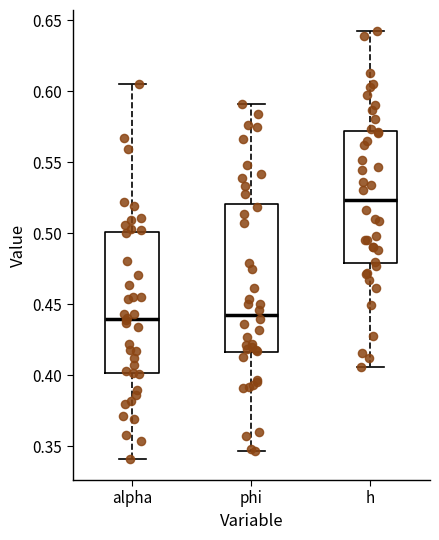

Where is the upper edge of the box for phi on the y-axis? The values are not printed on the chart, so give them approximately, as read against the axis.

0.520